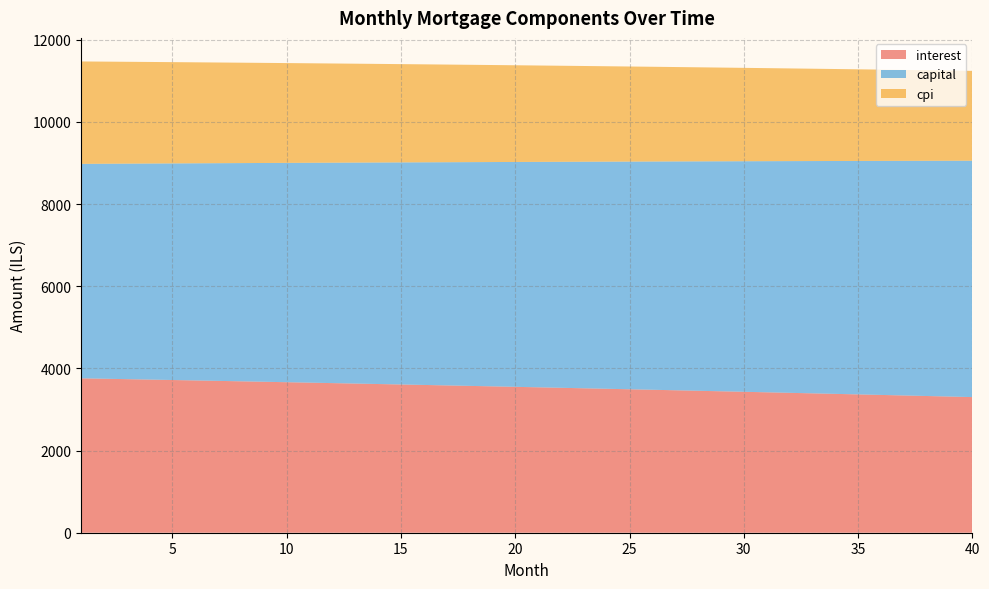

Reading left to right, extract all data points from this chart.

interest: 3759.4	3749.1	3738.8	3728.5	3718.0	3707.5	3696.9	3686.2	3675.4	3664.6	3653.7	3642.7	3631.6	3620.5	3609.2	3597.9	3586.6	3575.1	3563.5	3551.9	3540.2	3528.4	3516.6	3504.6	3492.6	3480.5	3468.3	3456.0	3443.7	3431.2	3418.7	3406.1	3393.4	3380.6	3367.8	3354.8	3341.8	3328.7	3315.4	3302.1
capital: 5221.4	5234.4	5247.5	5260.6	5273.8	5286.9	5300.2	5313.4	5326.7	5340.0	5353.4	5366.7	5380.2	5393.6	5407.1	5420.6	5434.2	5447.8	5461.4	5475.0	5488.7	5502.4	5516.2	5530.0	5543.8	5557.7	5571.6	5585.5	5599.5	5613.5	5627.5	5641.6	5655.7	5669.8	5684.0	5698.2	5712.4	5726.7	5741.0	5755.4
cpi: 2493.2	2486.3	2479.4	2472.5	2465.5	2458.4	2451.3	2444.2	2437.0	2429.7	2422.4	2415.0	2407.6	2400.2	2392.6	2385.1	2377.4	2369.8	2362.0	2354.3	2346.4	2338.5	2330.6	2322.6	2314.5	2306.4	2298.3	2290.1	2281.8	2273.4	2265.1	2256.6	2248.1	2239.6	2231.0	2222.3	2213.6	2204.8	2195.9	2187.0